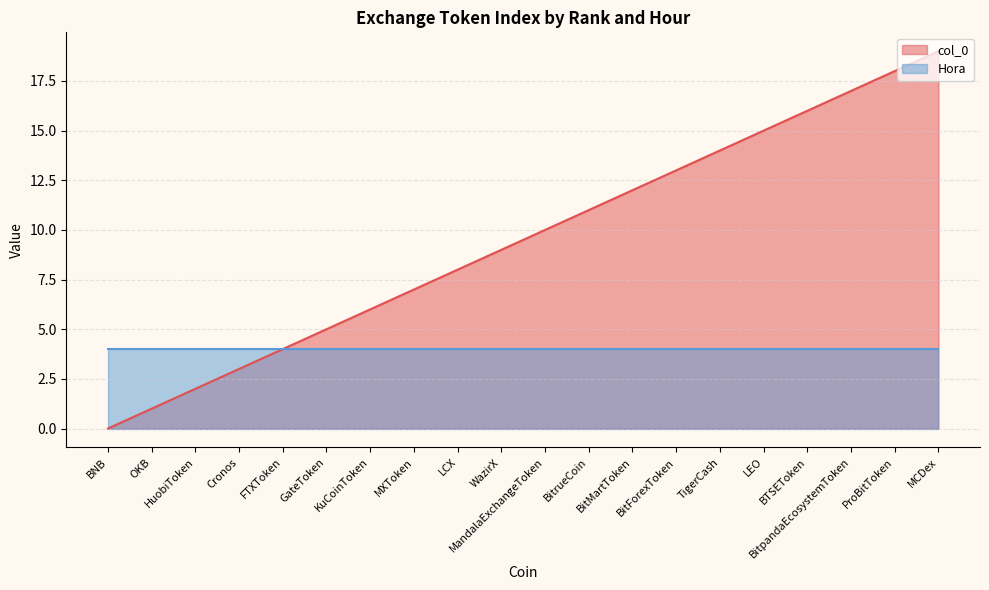

What position from the left is MandalaExchangeToken?

11